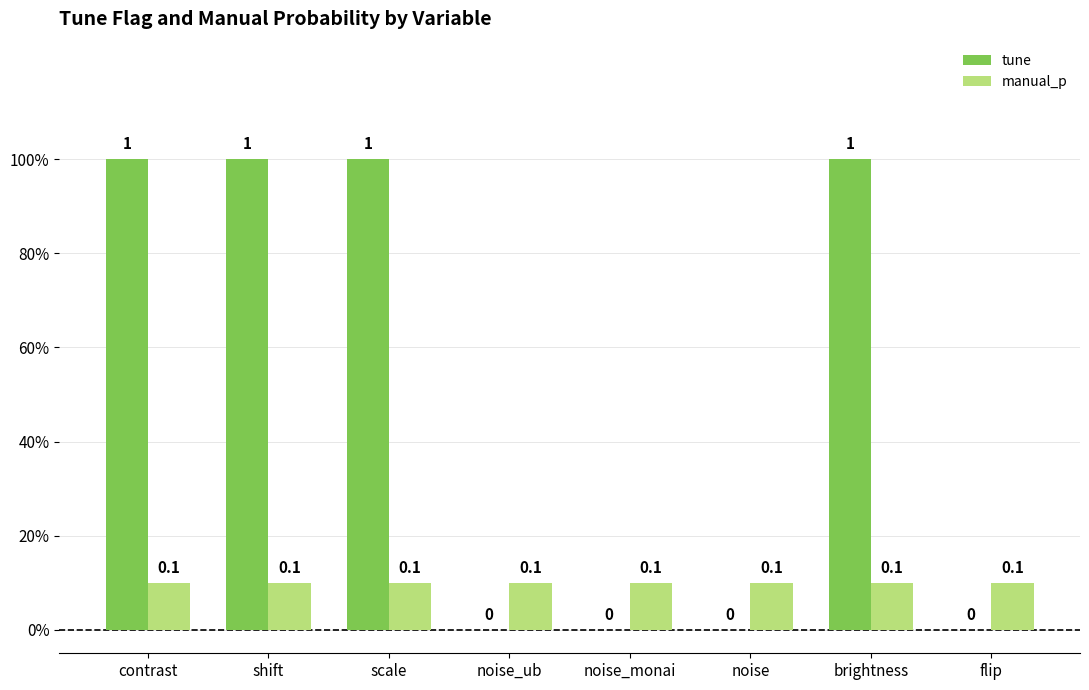

Does the chart contain stacked bars?

No